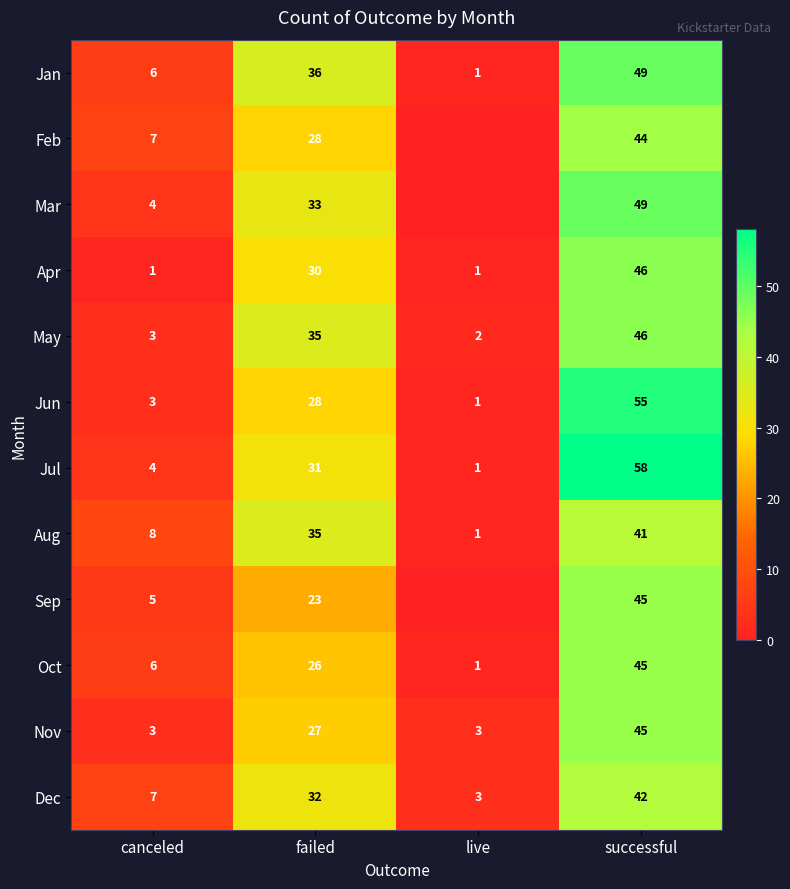

What is the difference between the second highest and minimum values in the Jul series?

30